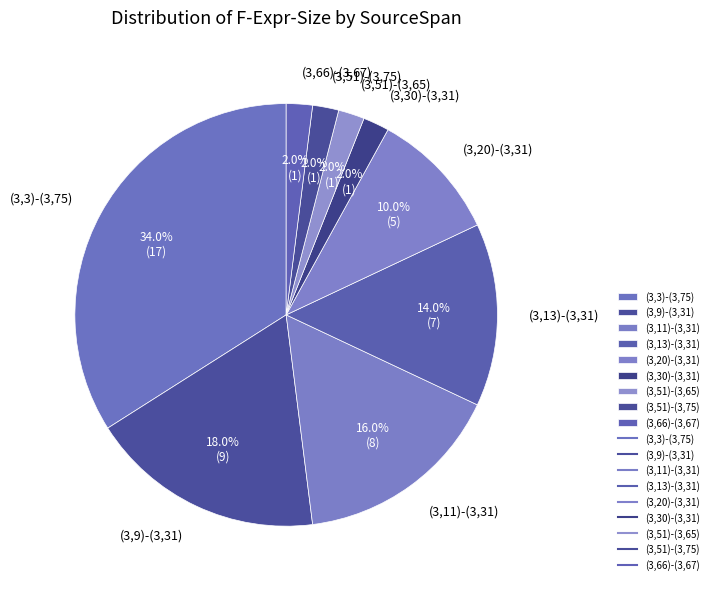

To the nearest percent, what is the average slice percentage?

11%